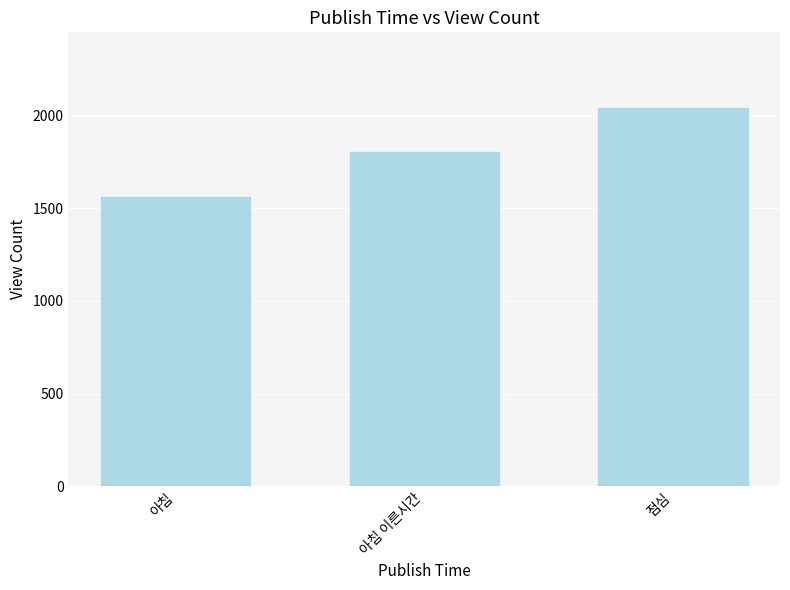

Which has a higher value, 아침 or 아침 이른시간?

아침 이른시간